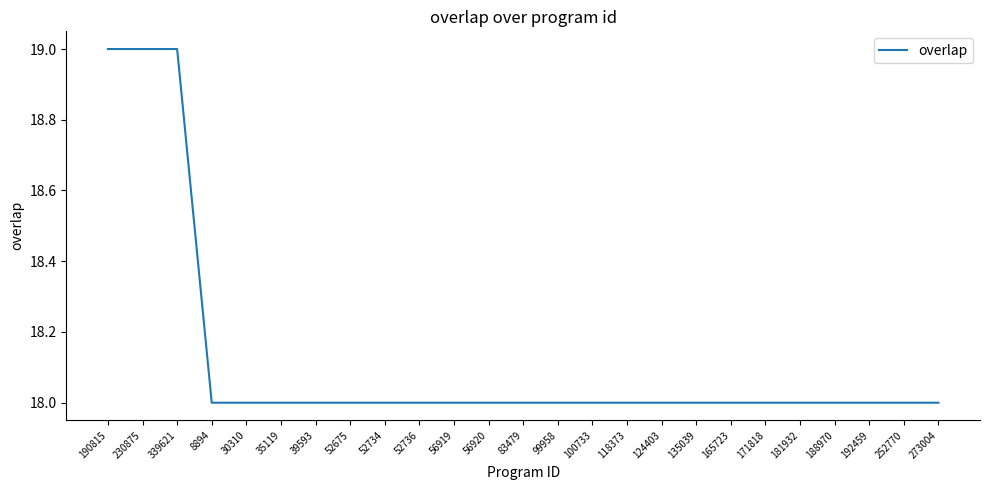

What is the smallest value displayed?

18